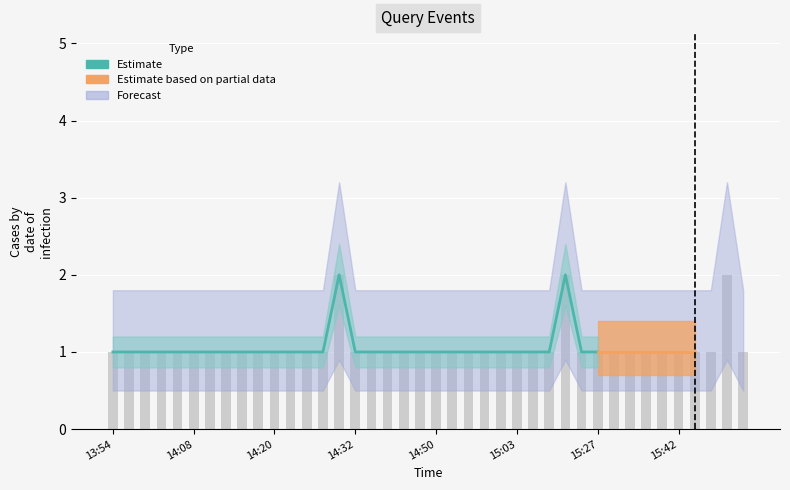

The chart shows a value of 0 at 11. True or false?

False